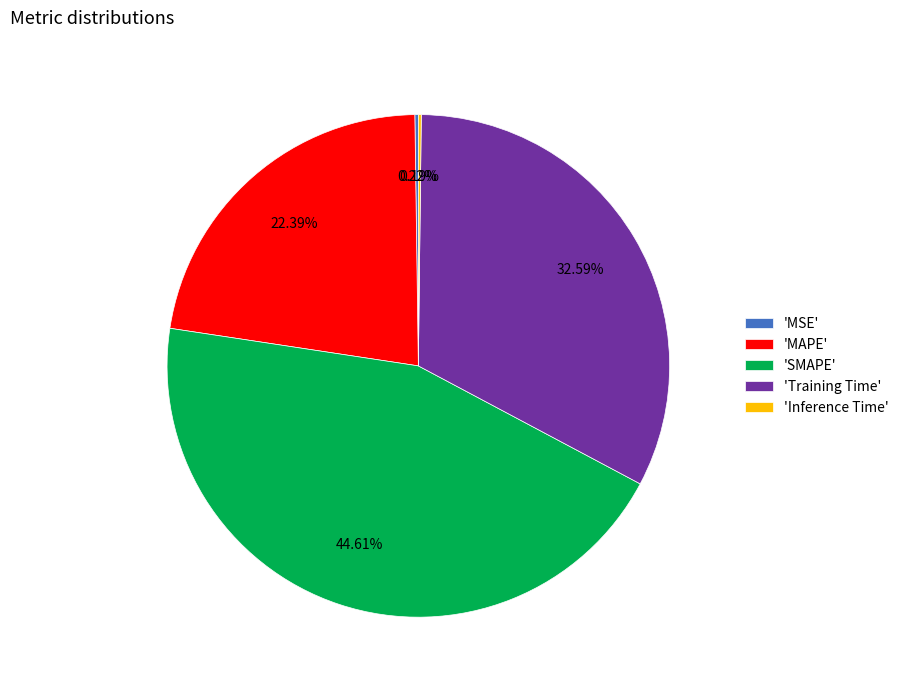

Is 'SMAPE' the majority of the pie?

No